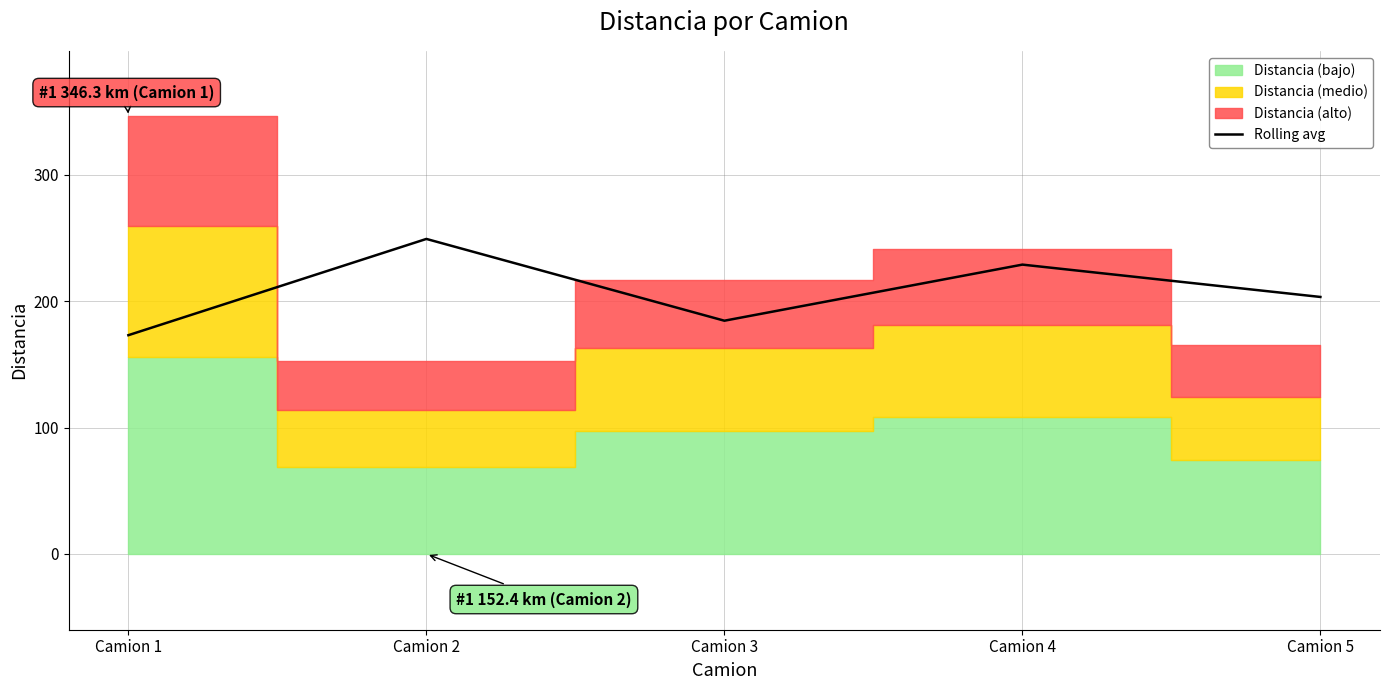

Reading left to right, list all the values displayed in this chart.

Camion 1=173.1	Camion 2=249.3	Camion 3=184.6	Camion 4=229.0	Camion 5=203.4